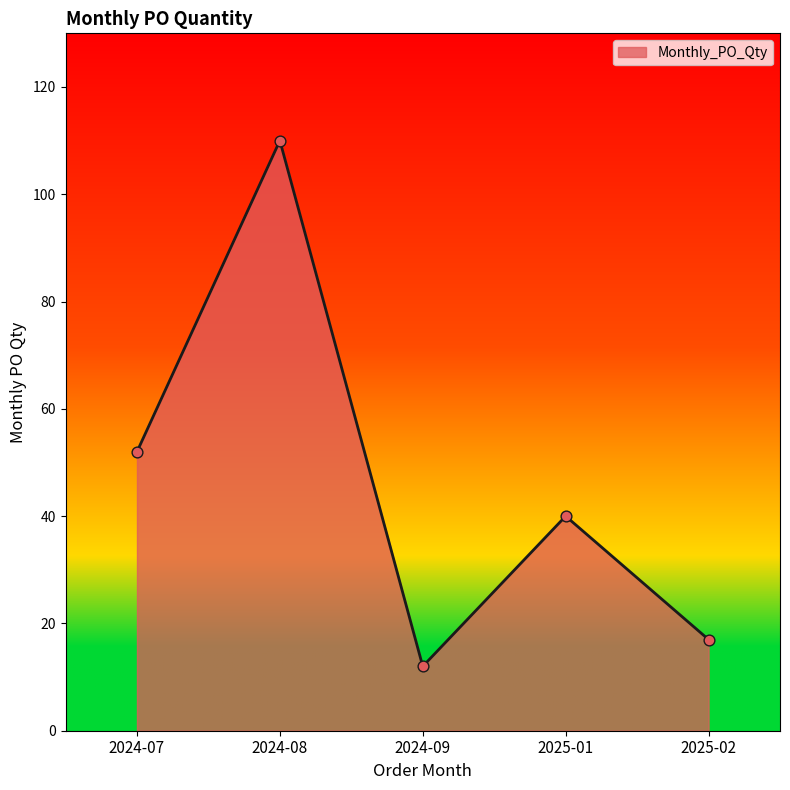

Between 2024-07 and 2024-08, which is larger?

2024-08